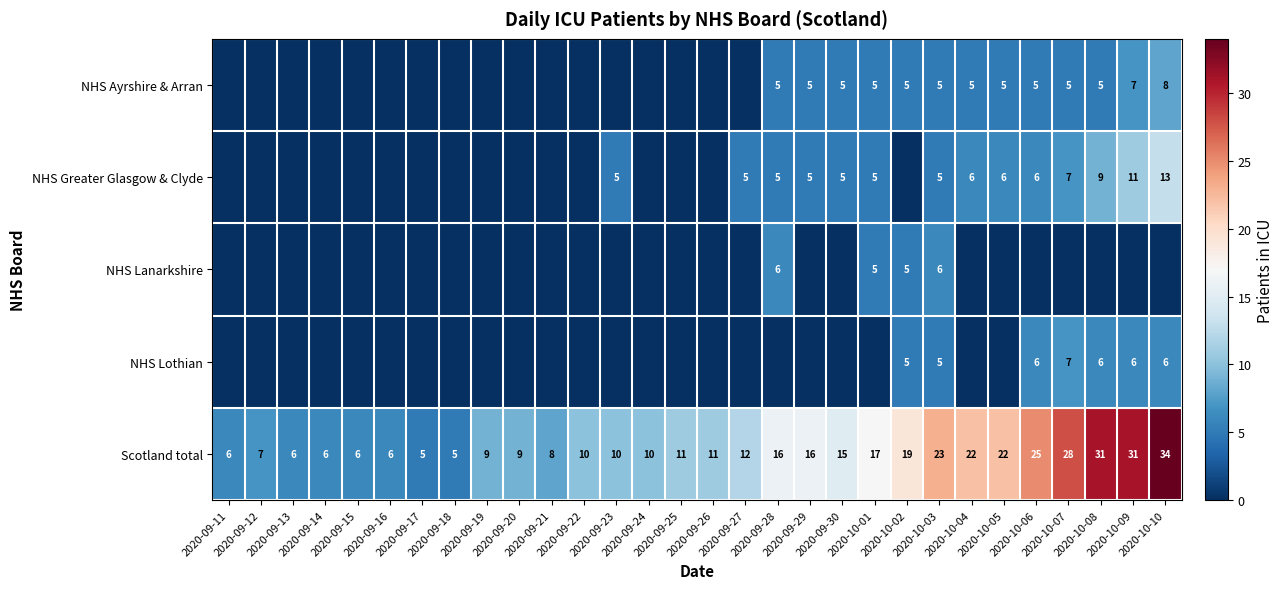

True or false: NHS Greater Glasgow & Clyde has a value of 7 at 2020-10-10.

False